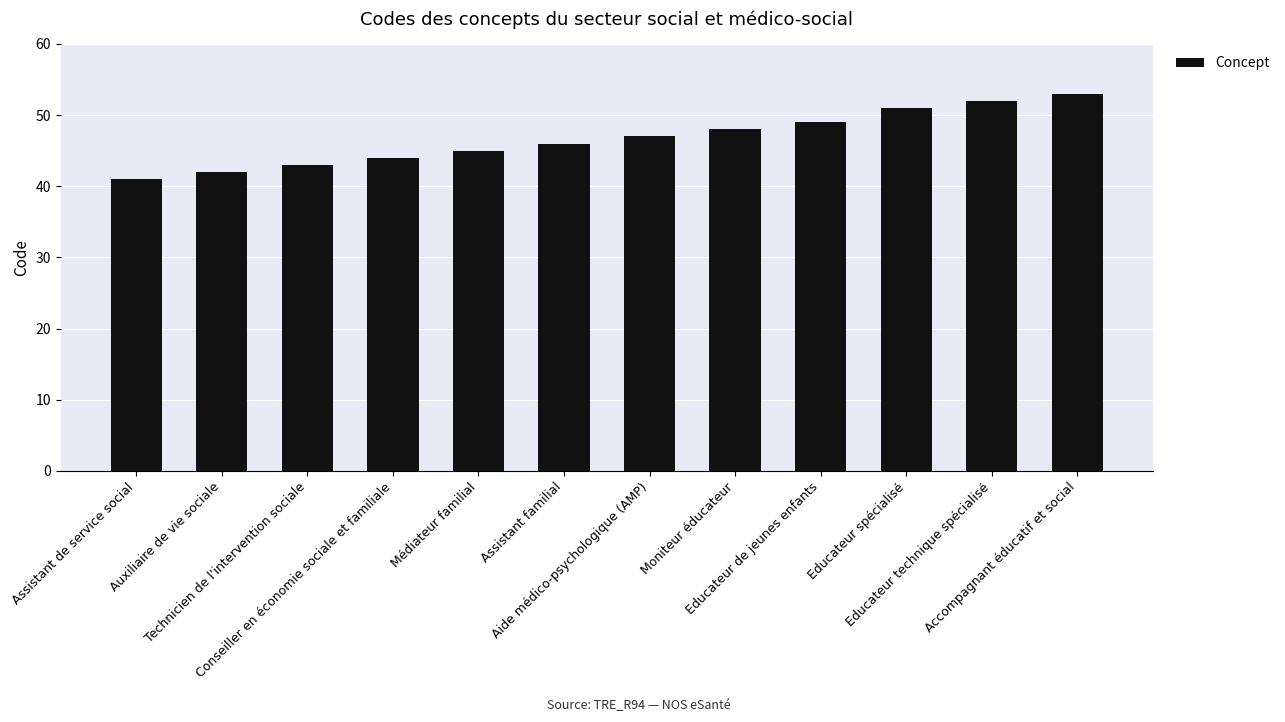

List the labels in order of value, smallest first.

Assistant de service social, Auxiliaire de vie sociale, Technicien de l'intervention sociale, Conseiller en économie sociale et familiale, Médiateur familial, Assistant familial, Aide médico-psychologique (AMP), Moniteur éducateur, Educateur de jeunes enfants, Educateur spécialisé, Educateur technique spécialisé, Accompagnant éducatif et social